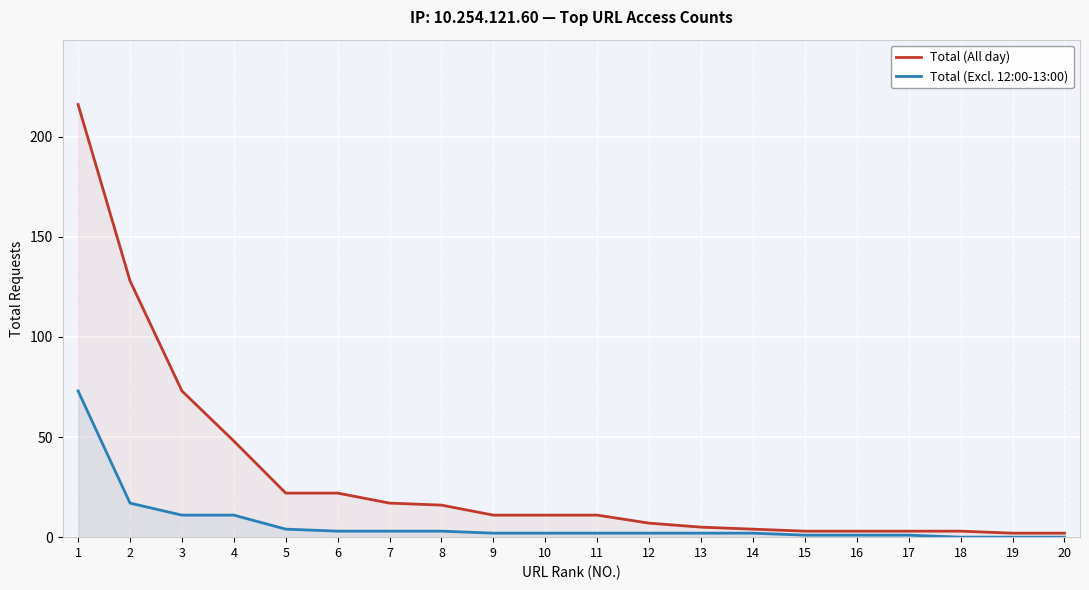

Is the value of Total (Excl. 12:00-13:00) at 4 greater than the value of Total (All day) at 6?

No